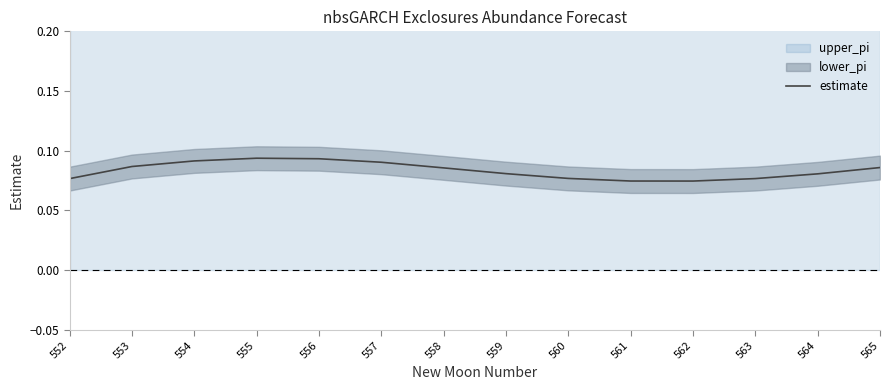

Reading right to left, what are all the values shown in this chart?

565=0.1	564=0.1	563=0.1	562=0.1	561=0.1	560=0.1	559=0.1	558=0.1	557=0.1	556=0.1	555=0.1	554=0.1	553=0.1	552=0.1